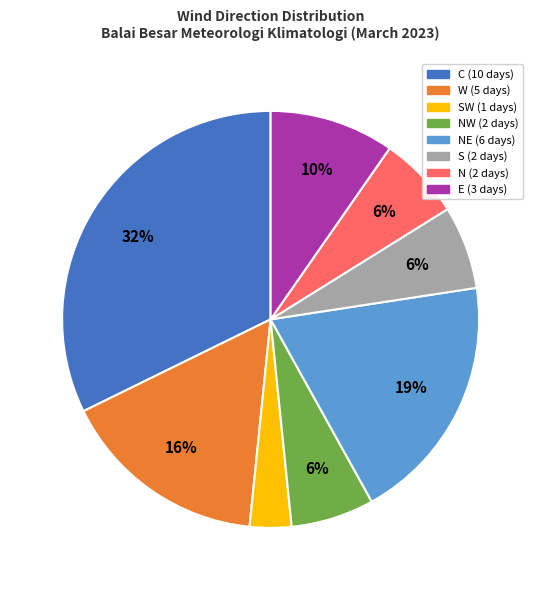

Is there any slice that represents more than half of the pie?

No